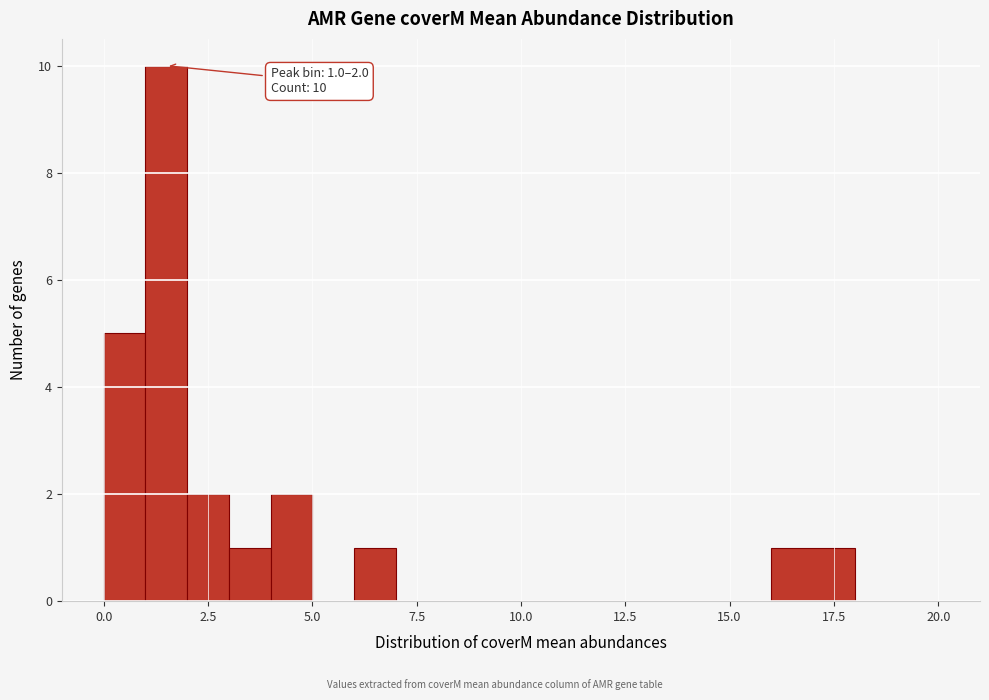

Around what value on the x-axis is the tallest bar? Give the approximate position of its centre, as read against the axis.

1.5